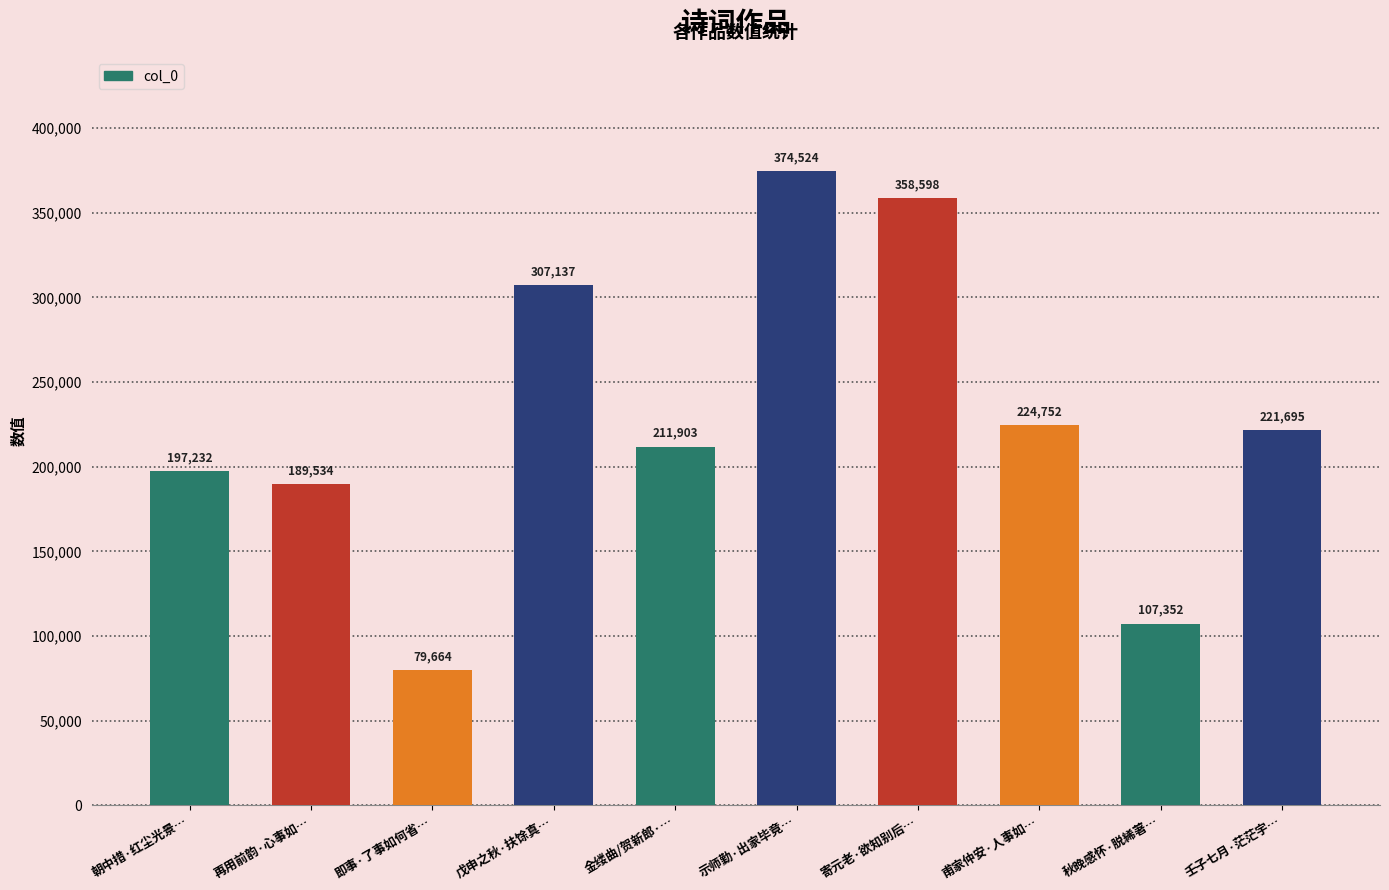

What is the difference between the values at 甫家仲安·人事如… and 秋晚感怀·脱絺著…?

117400